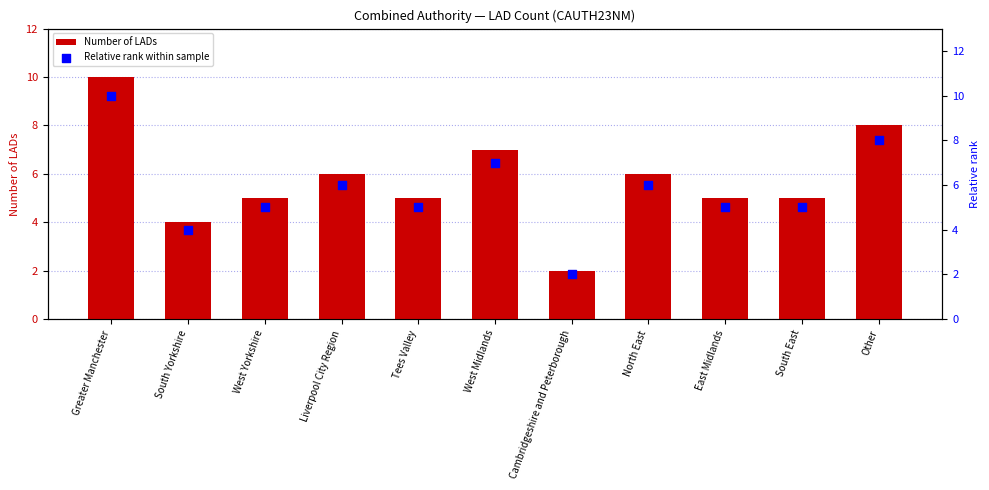

Which series reaches the maximum Y coordinate?

Number of LADs